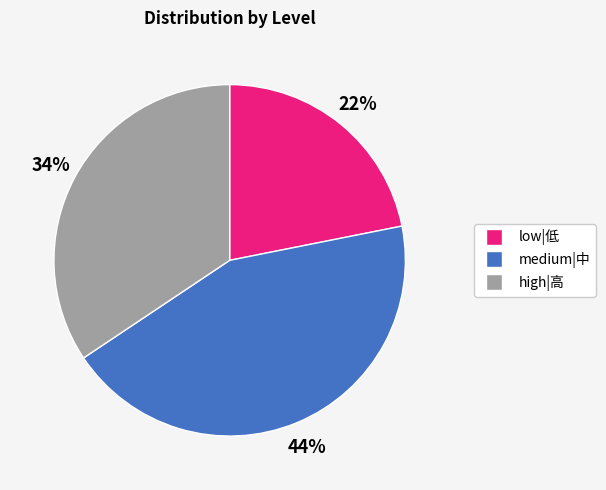

What is the ratio of the value at low|低 to the value at medium|中?

0.5